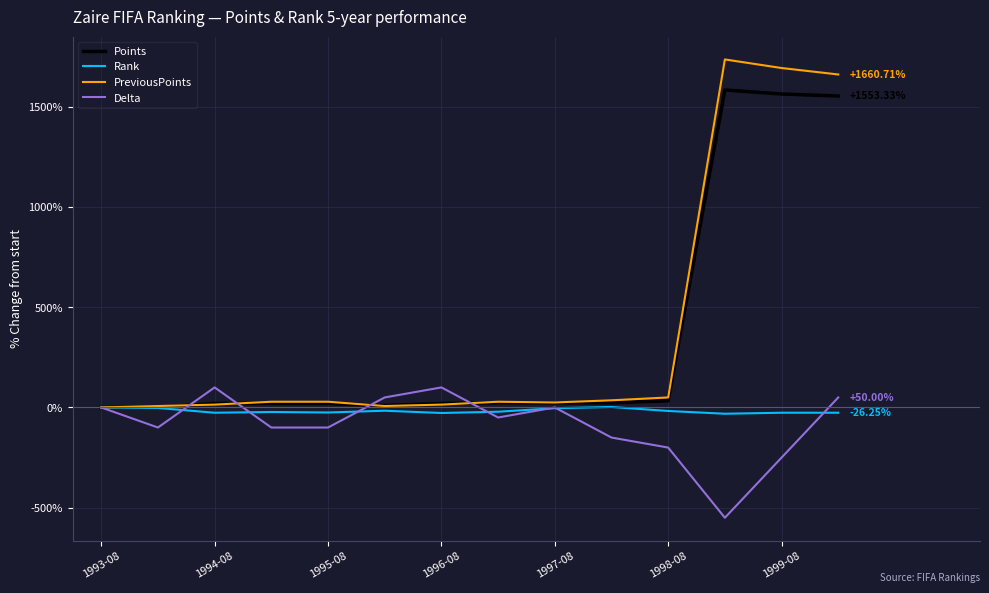

Which series has the widest spread of values?

PreviousPoints